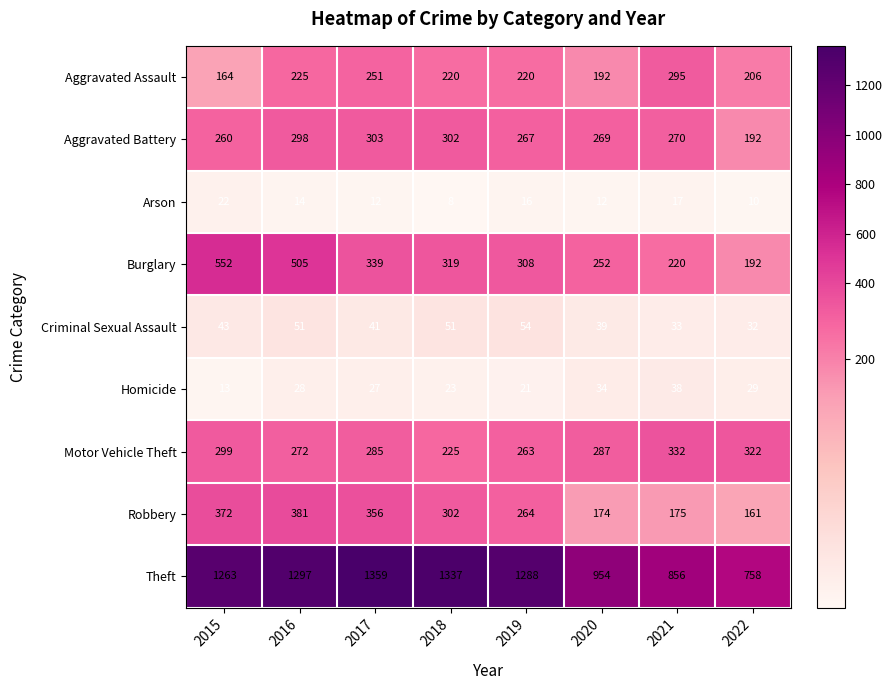

How many categories are shown in the chart?

8